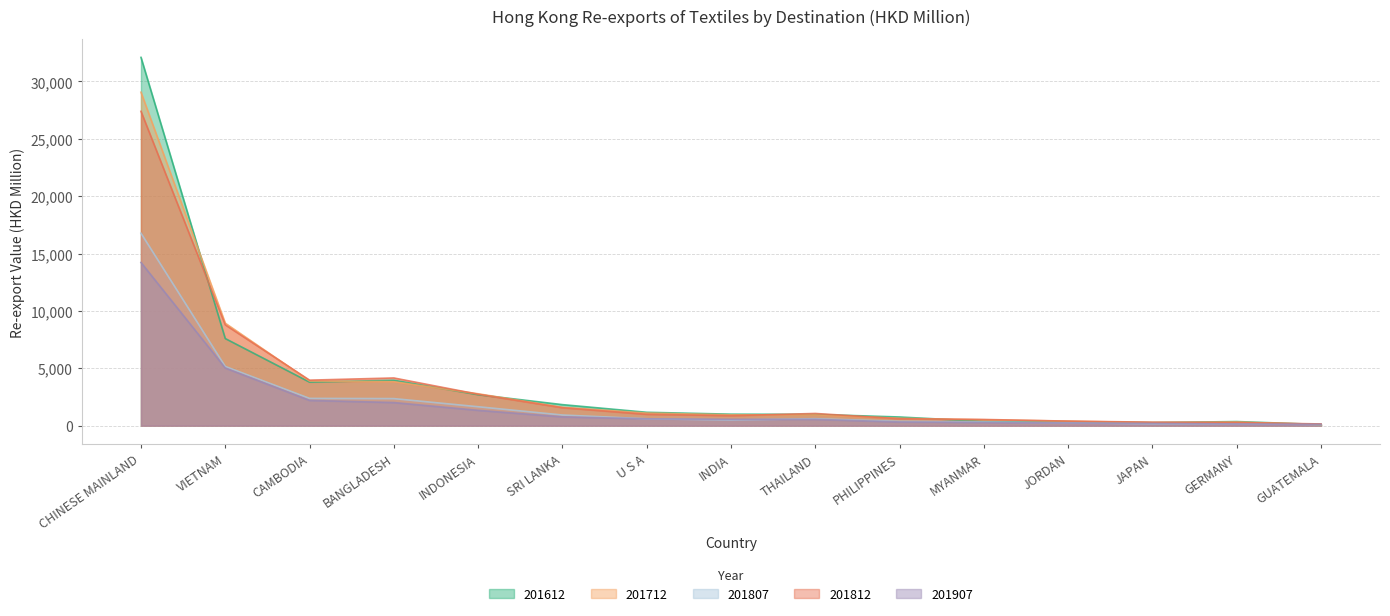

At which category does 201712 reach its first local valley?

JAPAN